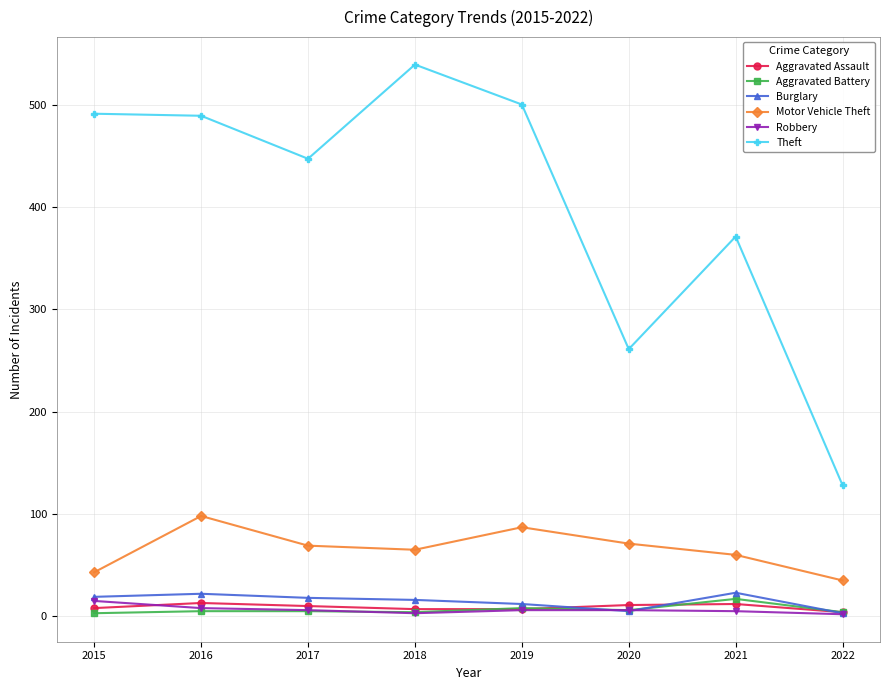

Which series has the largest total across all categories?

Theft